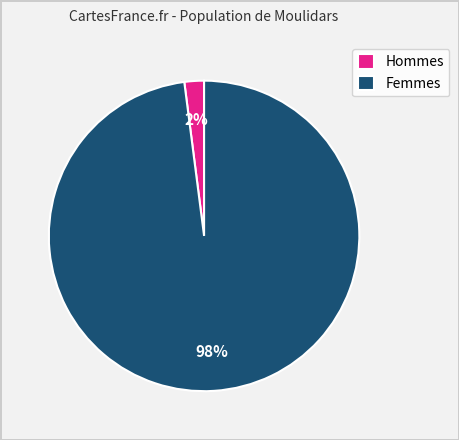

To the nearest percent, what is the difference between the largest and smallest slice percentages?

96%